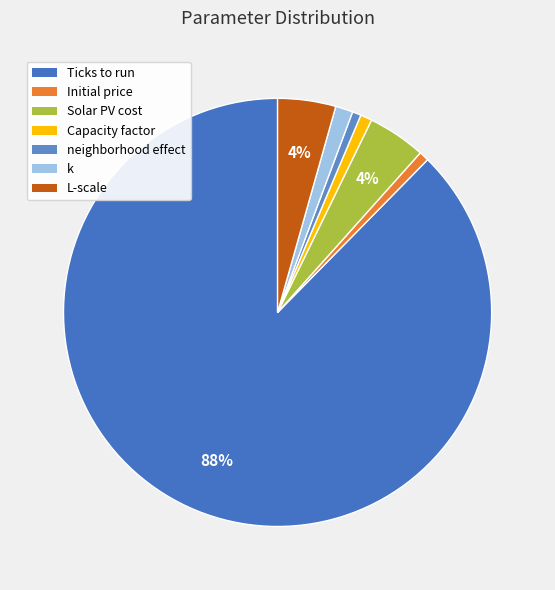

To the nearest percent, what percentage of the pie is Ticks to run?

88%